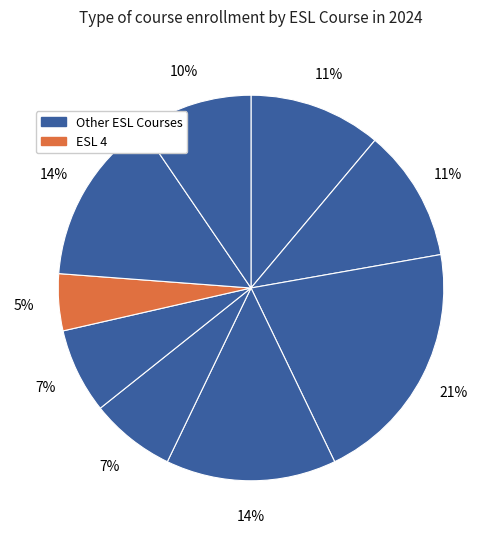

How many segments does this pie chart have?

9